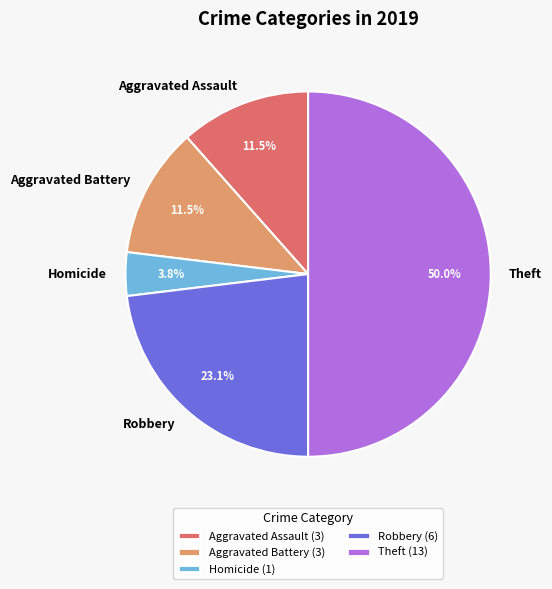

Is Homicide the majority of the pie?

No